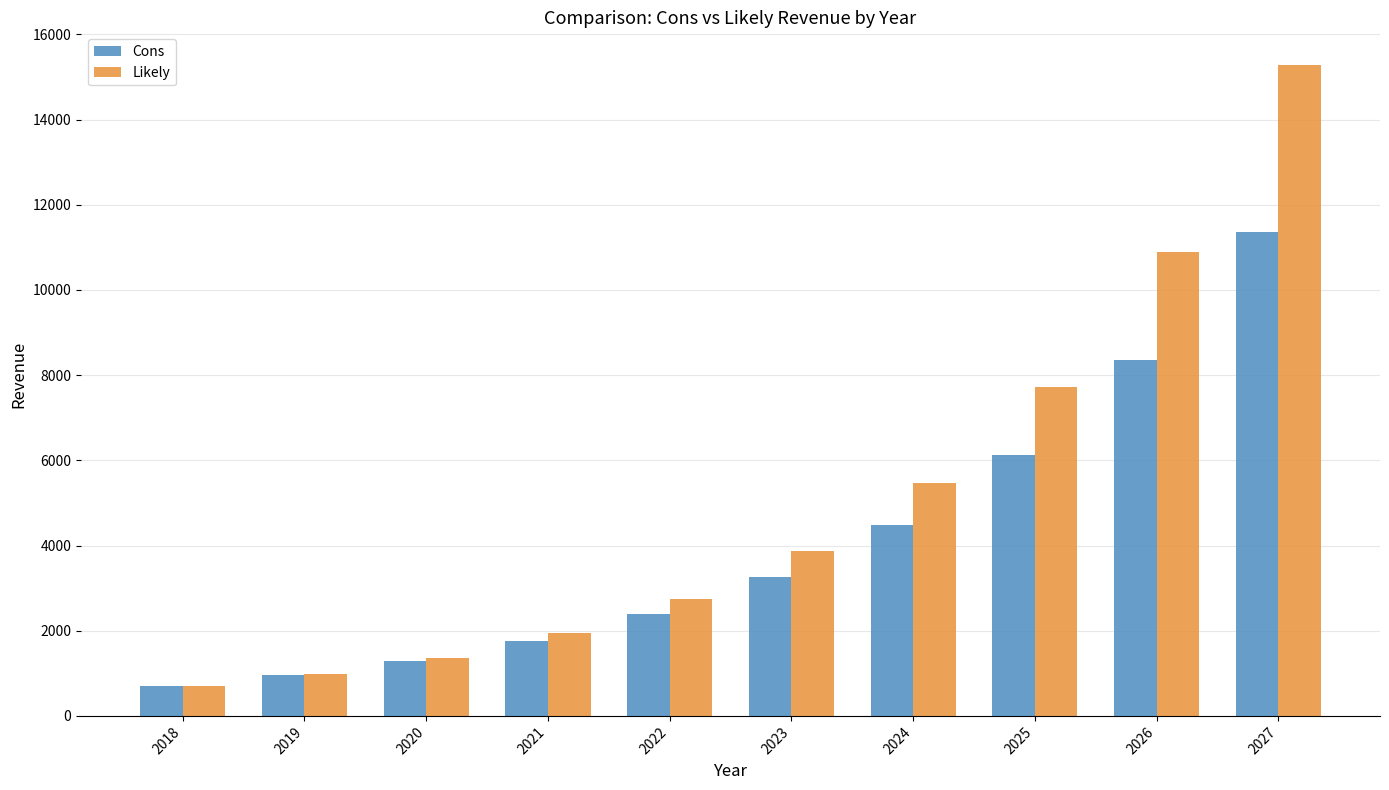

Are the bars horizontal?

No